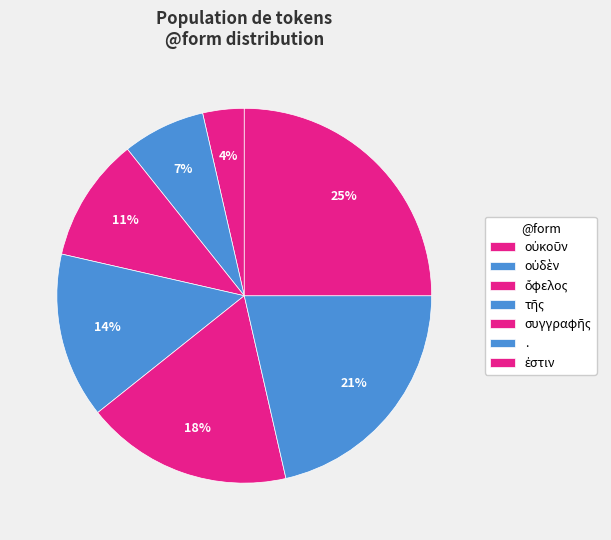

Rank the categories by value from highest to lowest.

ἐστιν, ., συγγραφῆς, τῆς, ὄφελος, οὐδὲν, οὐκοῦν